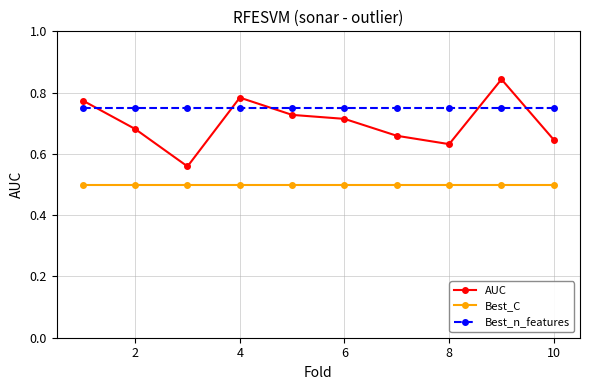

What is the average value of the Best_C series?

0.5